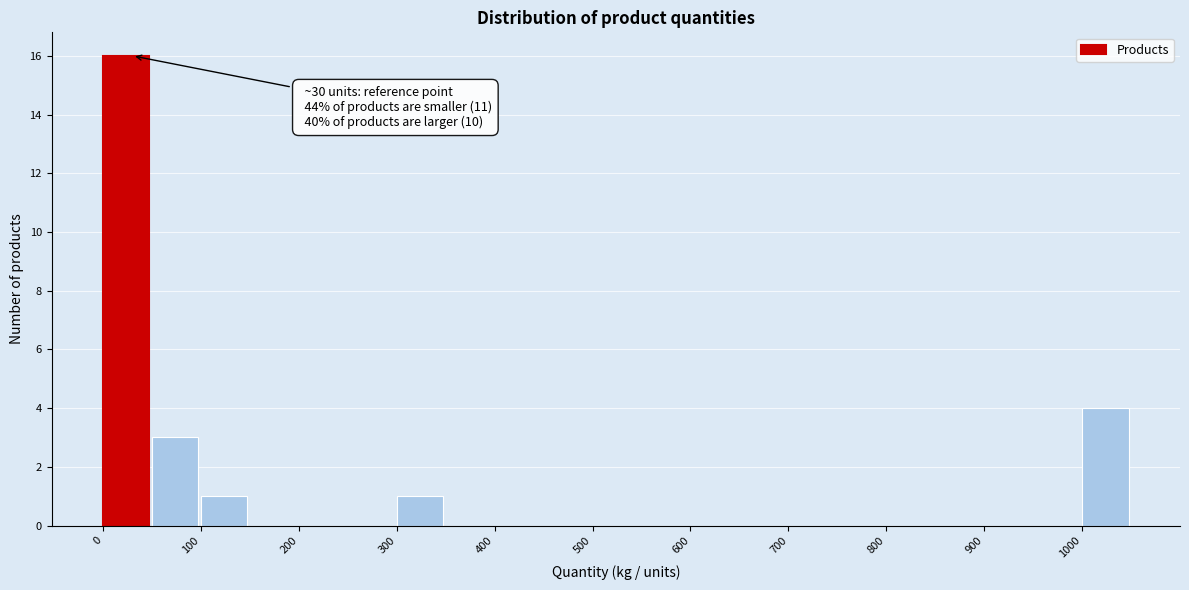

Over which range of the x-axis is the bar tallest?

0 to 50